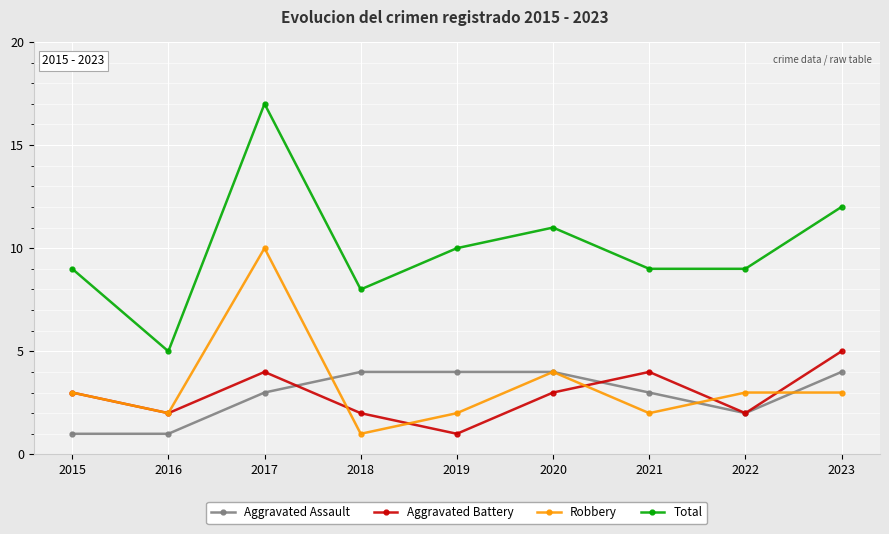

What is the spread (max minus min) of values at 2019?

9